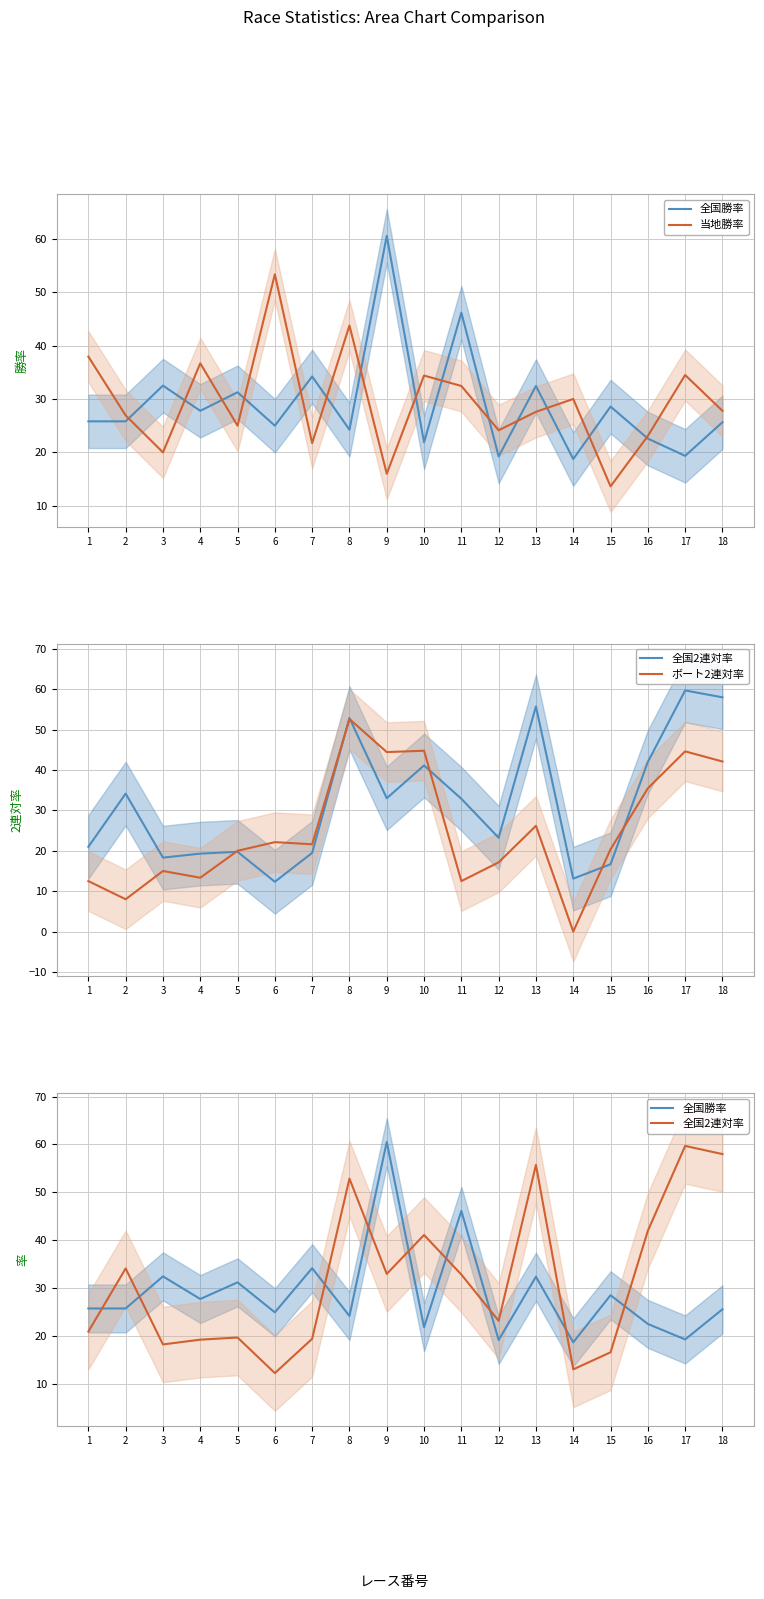

List the labels in order of 全国勝率 value, largest first.

9, 11, 7, 3, 13, 5, 15, 4, 1, 2, 18, 6, 8, 16, 10, 17, 12, 14